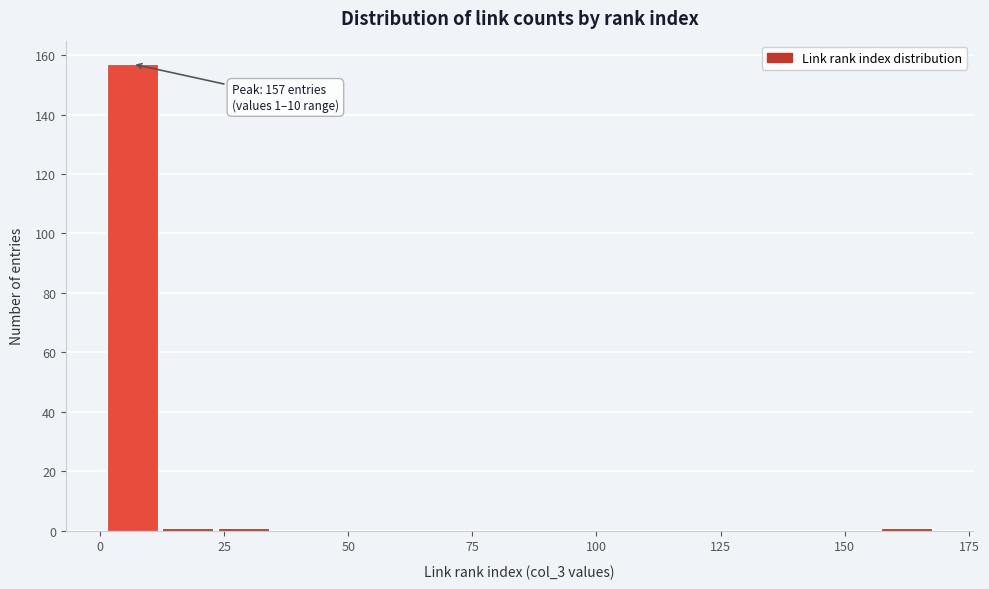

Read against the x-axis, roughly where is the centre of the tallest bar?

5